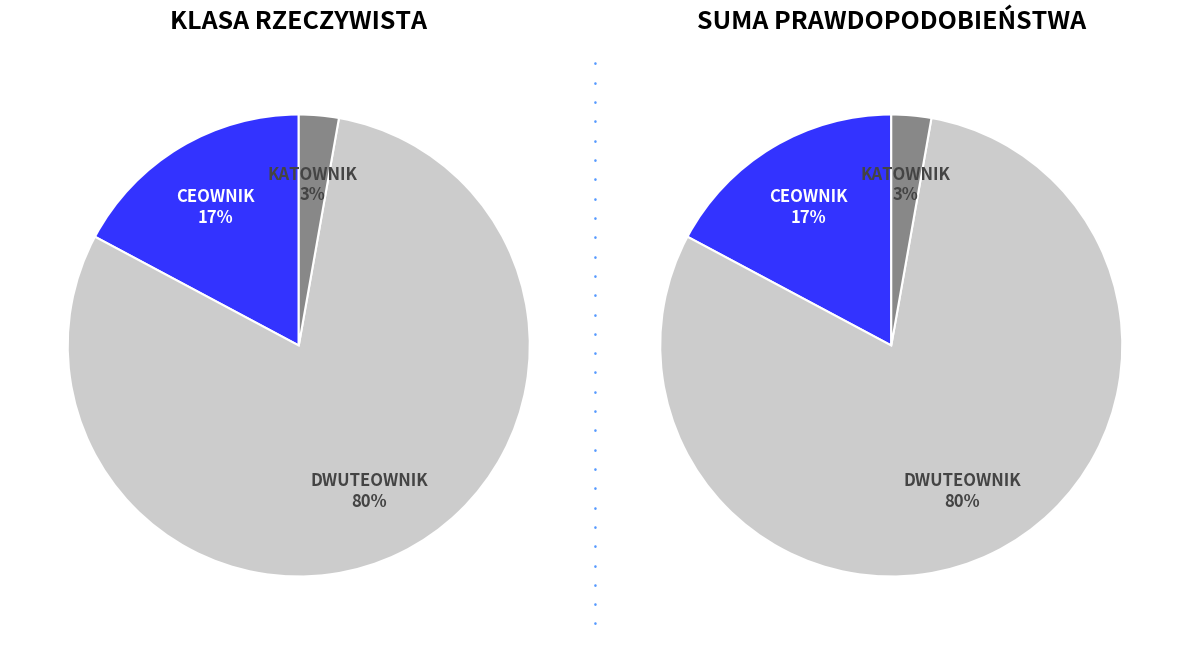

Does 5 account for over 50% of the chart?

No